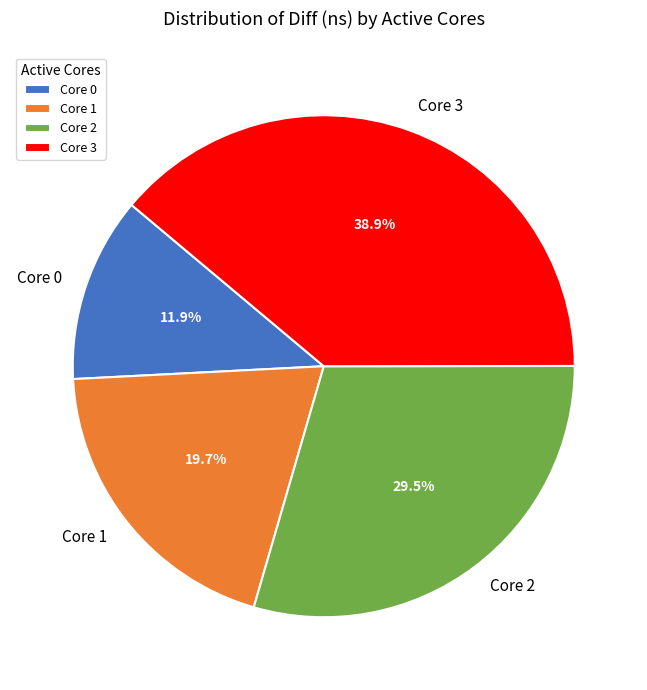

How many slices are in this pie chart?

4